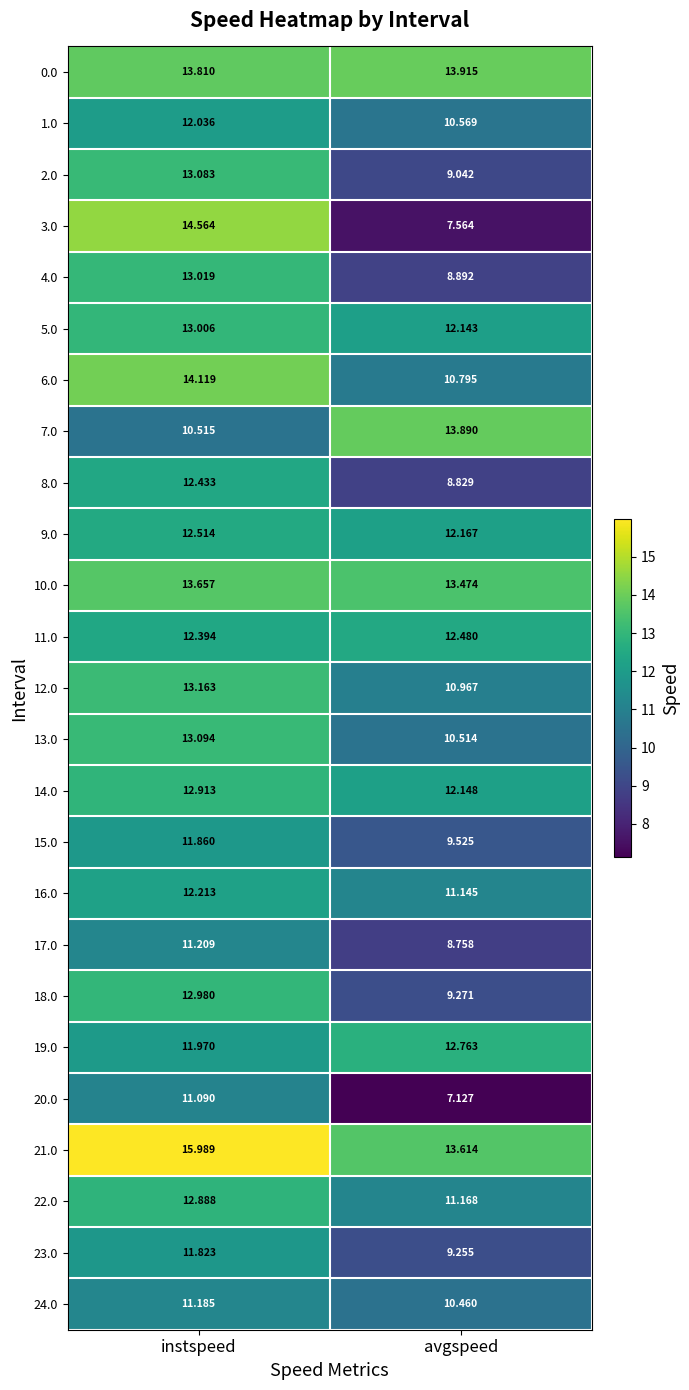

At how many categories does at least one series exceed 10?

2